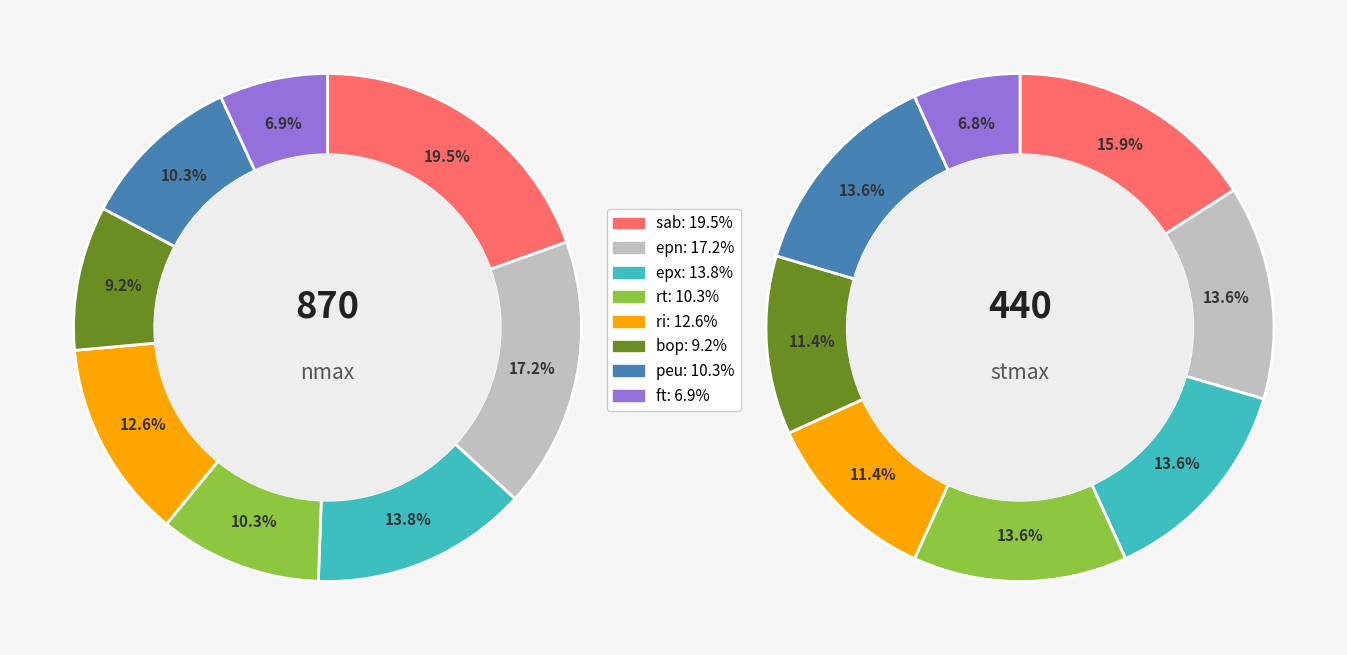

Is there any slice that represents more than half of the pie?

No